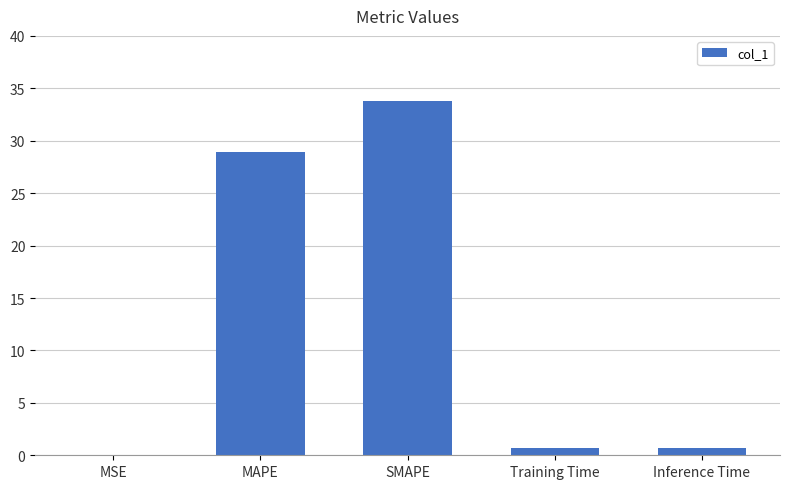

What is the maximum value shown in the chart?

33.8